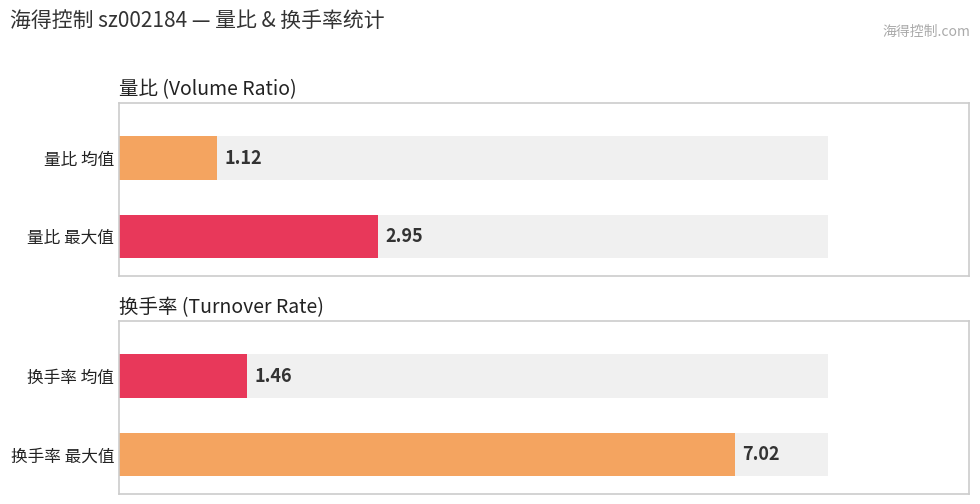

Rank the series by their average value, from highest to lowest.

换手率, 量比